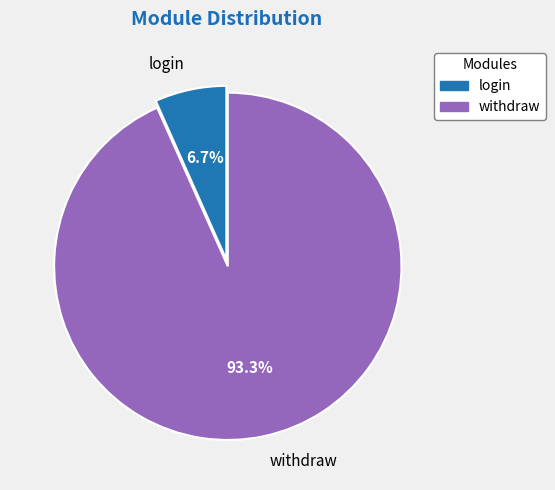

How many segments does this pie chart have?

2